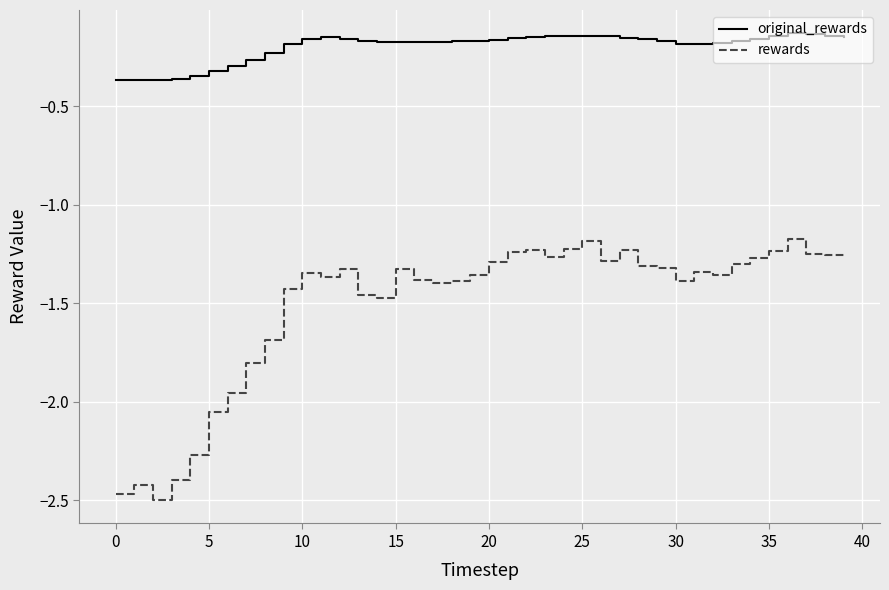

List the series in order of their overall mean, highest first.

original_rewards, rewards